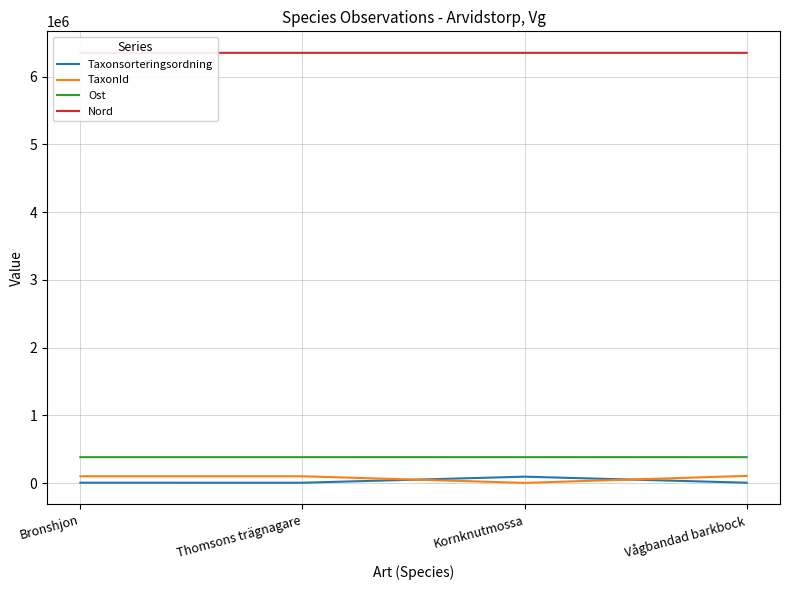

At which category does Ost reach its first local peak?

Thomsons trägnagare